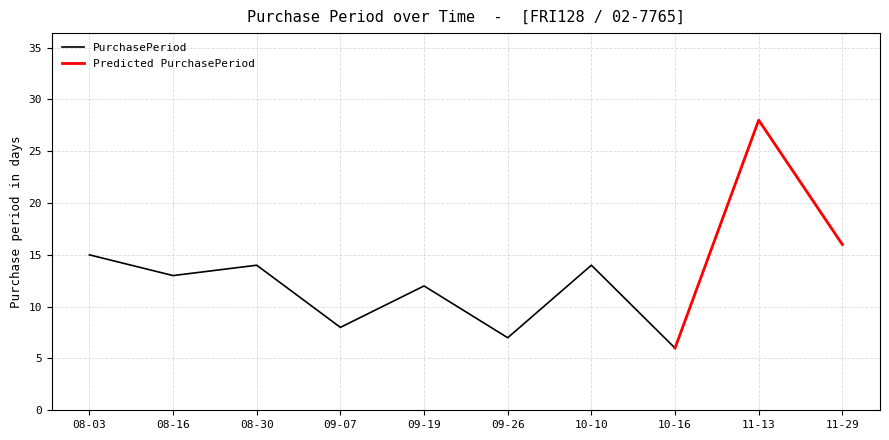

Rank the categories by value from highest to lowest.

2017-11-13, 2017-11-29, 2017-08-03, 2017-08-30, 2017-10-10, 2017-08-16, 2017-09-19, 2017-09-07, 2017-09-26, 2017-10-16